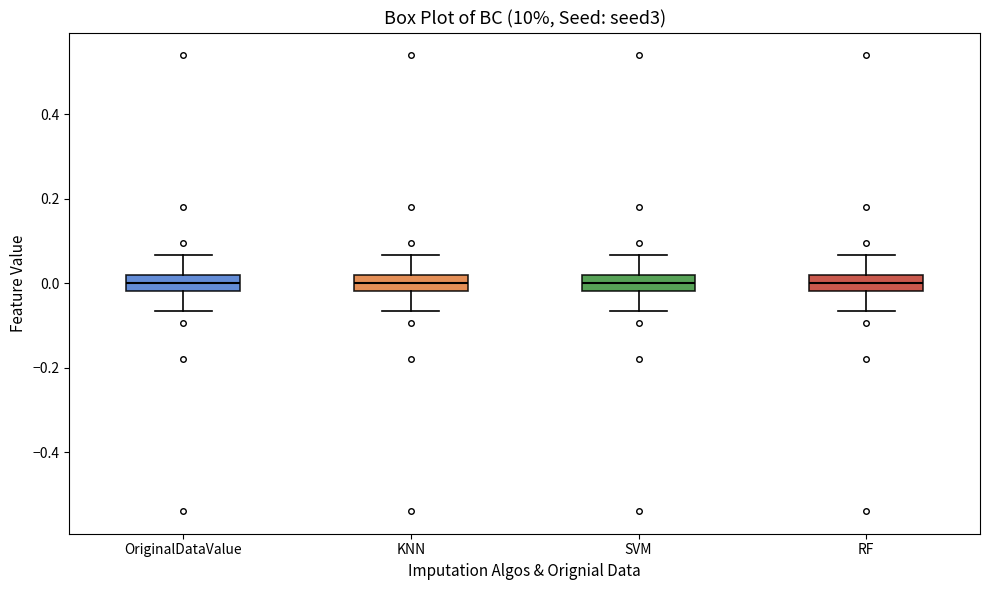

Reading left to right, transcribe this box plot: for each box, give where its median line is, the range the box spans, and where its two whiskers end, as read against the y-axis. The values are not printed on the chart, so give them approximately, as read against the axis.

OriginalDataValue: median 0.00, box -0.02 to 0.02, whiskers -0.06 to 0.06
KNN: median 0.00, box -0.02 to 0.02, whiskers -0.06 to 0.06
SVM: median 0.00, box -0.02 to 0.02, whiskers -0.06 to 0.06
RF: median 0.00, box -0.02 to 0.02, whiskers -0.06 to 0.06